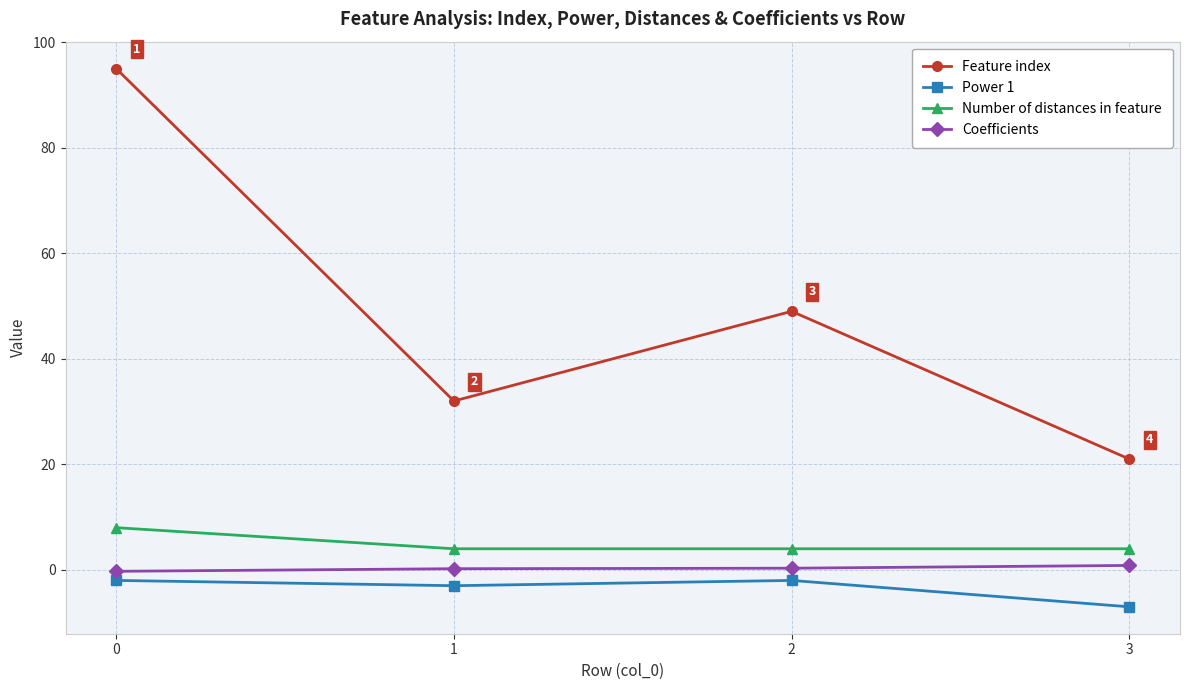

What is the spread (max minus min) of values at 1?

35.0